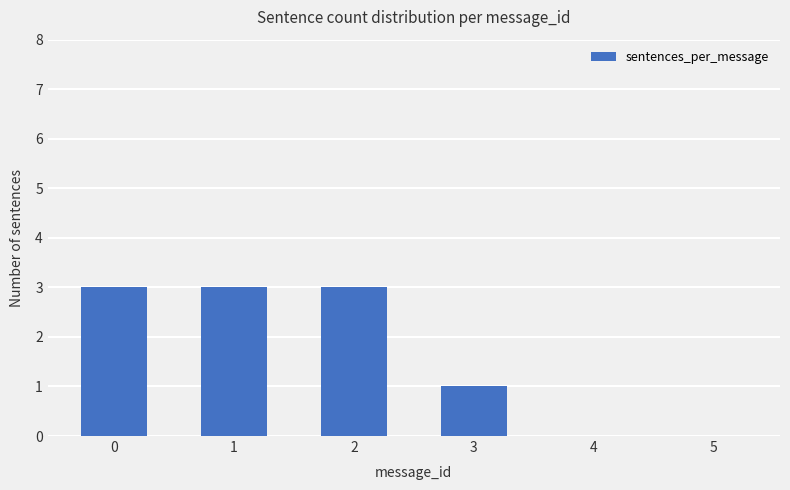

The value at 5 is 2. True or false?

False